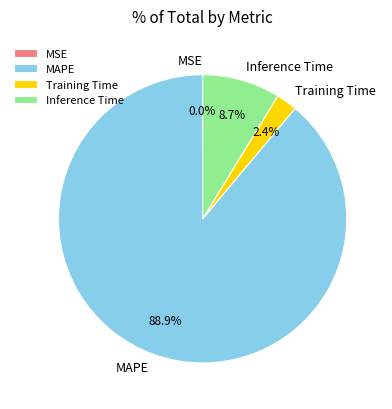

Do Inference Time and Training Time together represent more than half of the pie?

No